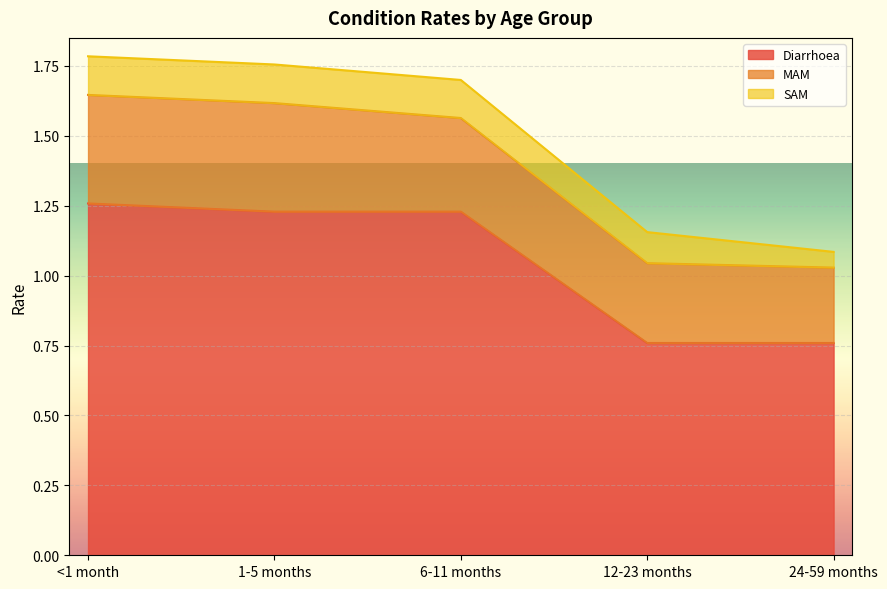

The value of SAM at 1-5 months is 0.1. True or false?

False